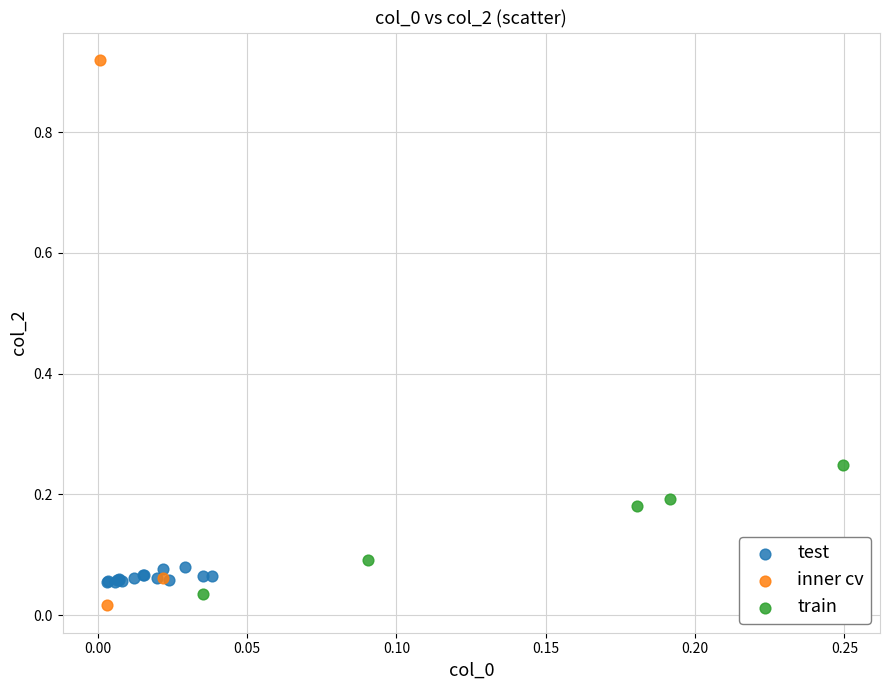

Which series contains the highest Y value?

inner cv